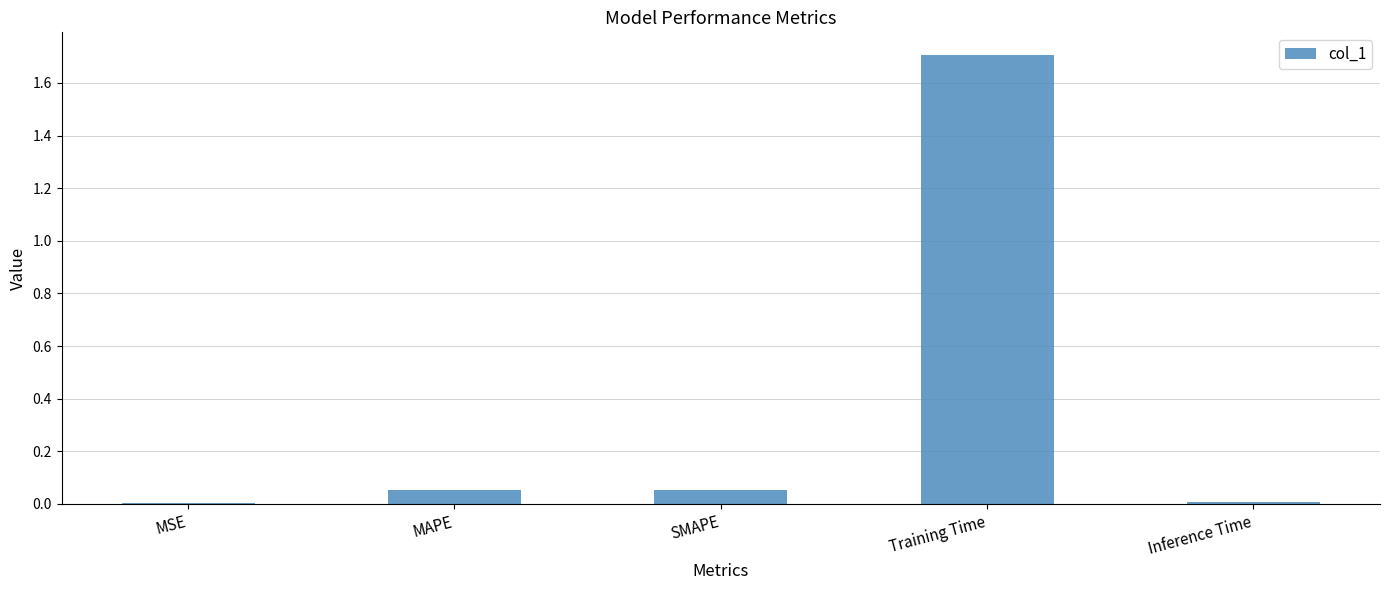

What is the difference between the values at Training Time and MAPE?

1.7